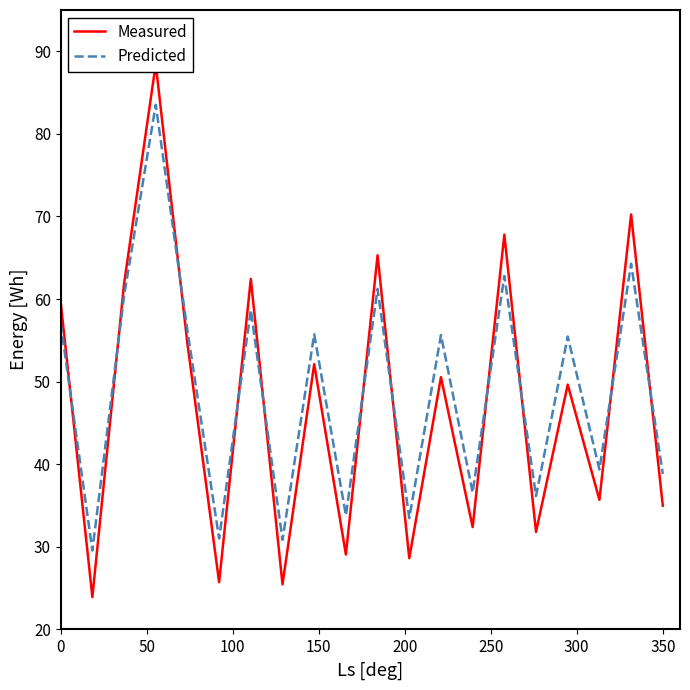

The value of Measured at 350 is 51.6. True or false?

False